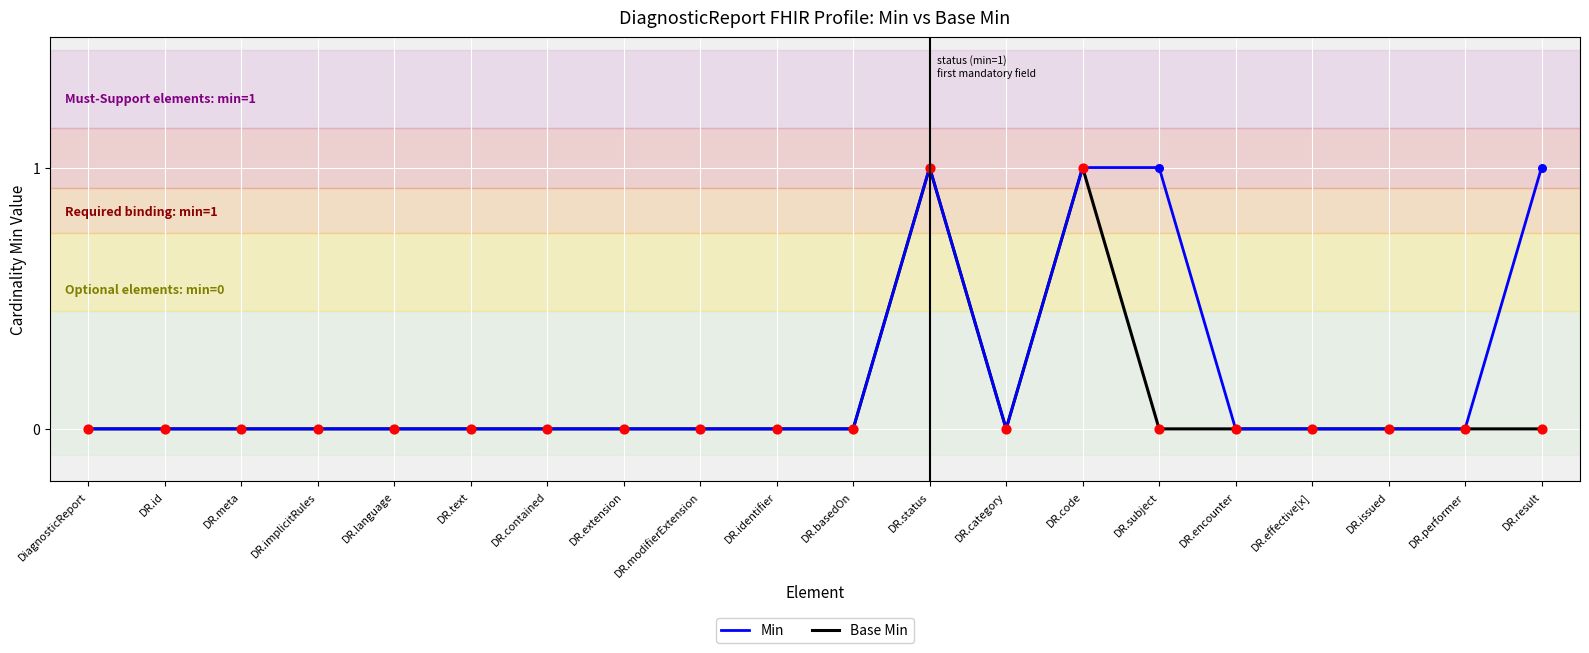

Between DR.language and DR.result, which series saw the biggest shift?

Min